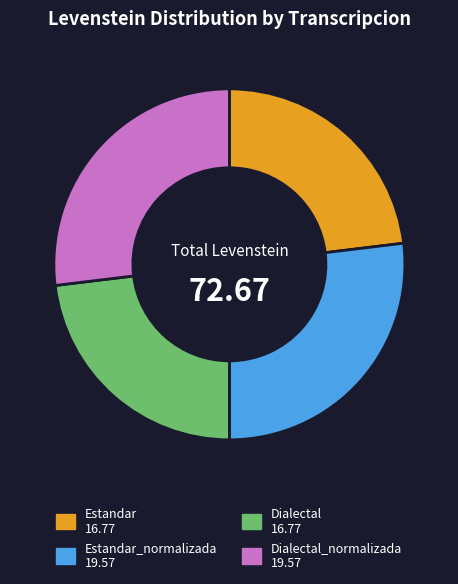

Does any single category account for the majority?

No